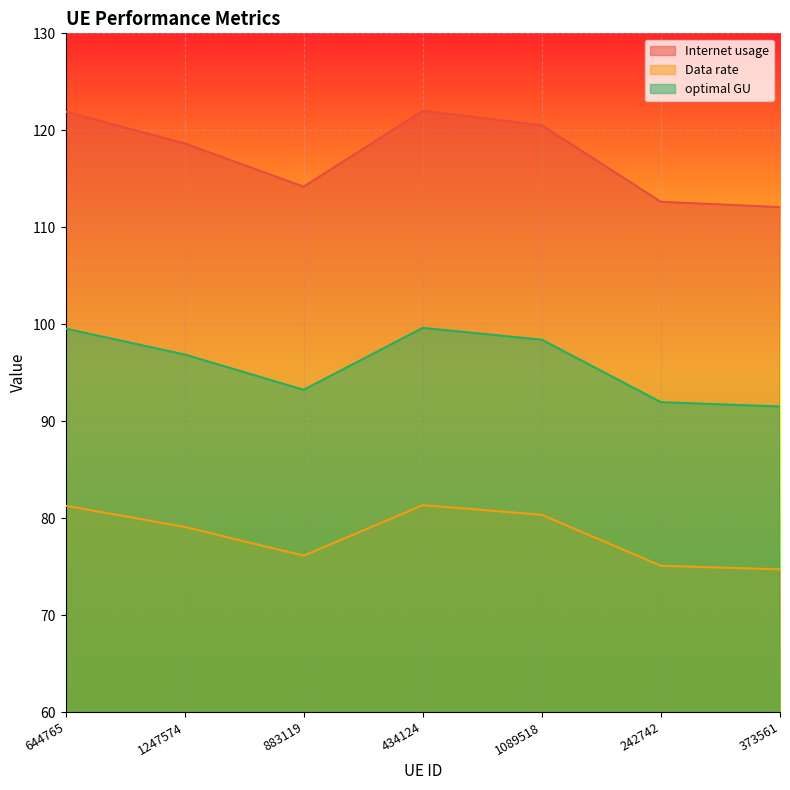

What is the lowest value of the Internet usage series?

112.1